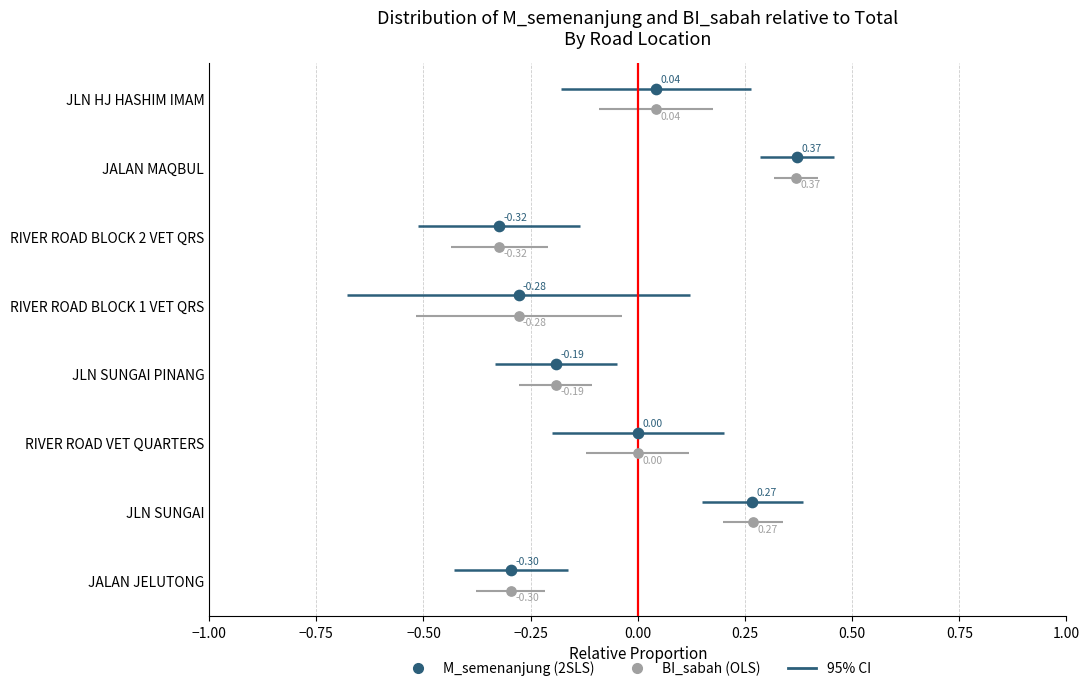

Which series contains the highest Y value?

2SLS